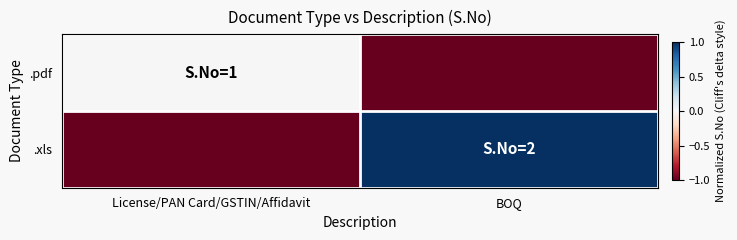

Rank the series by their maximum value, from highest to lowest.

.xls, .pdf